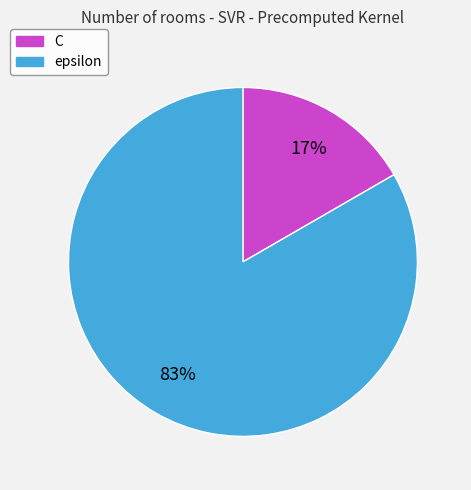

To the nearest percent, what portion does epsilon represent?

83%